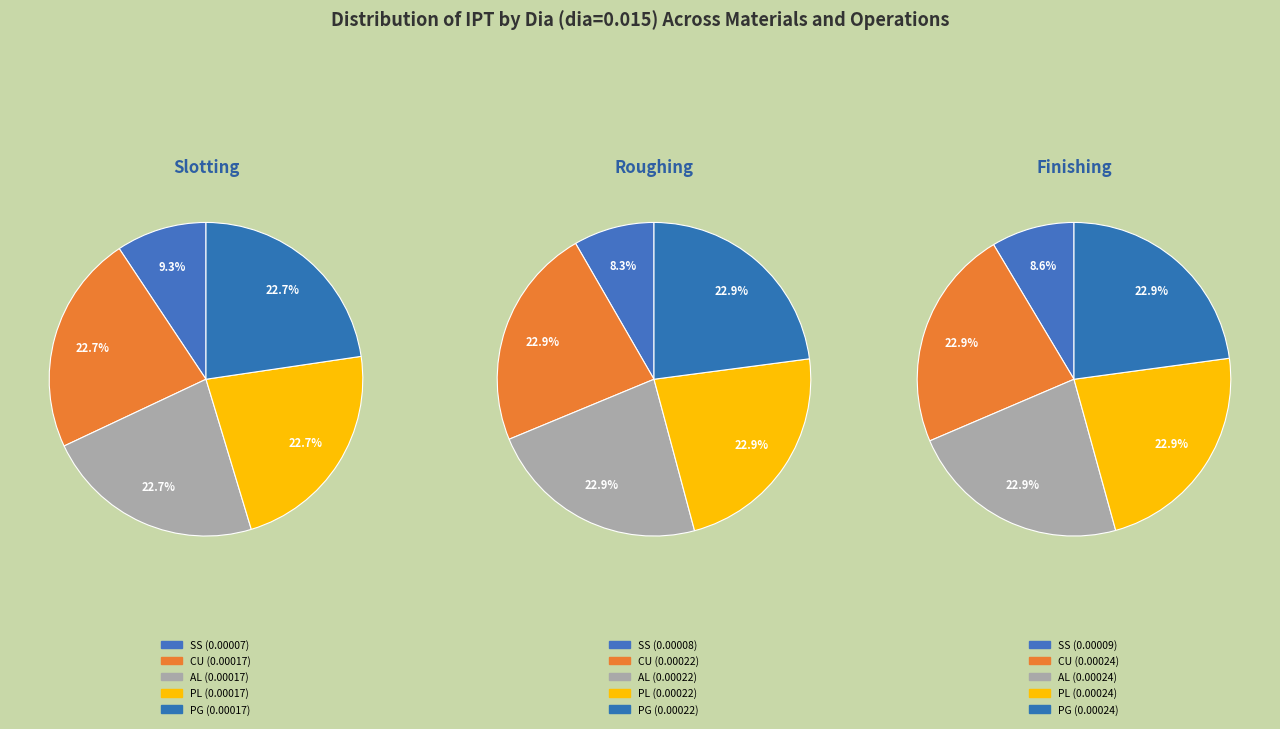

True or false: AL accounts for 23% of the total.

True